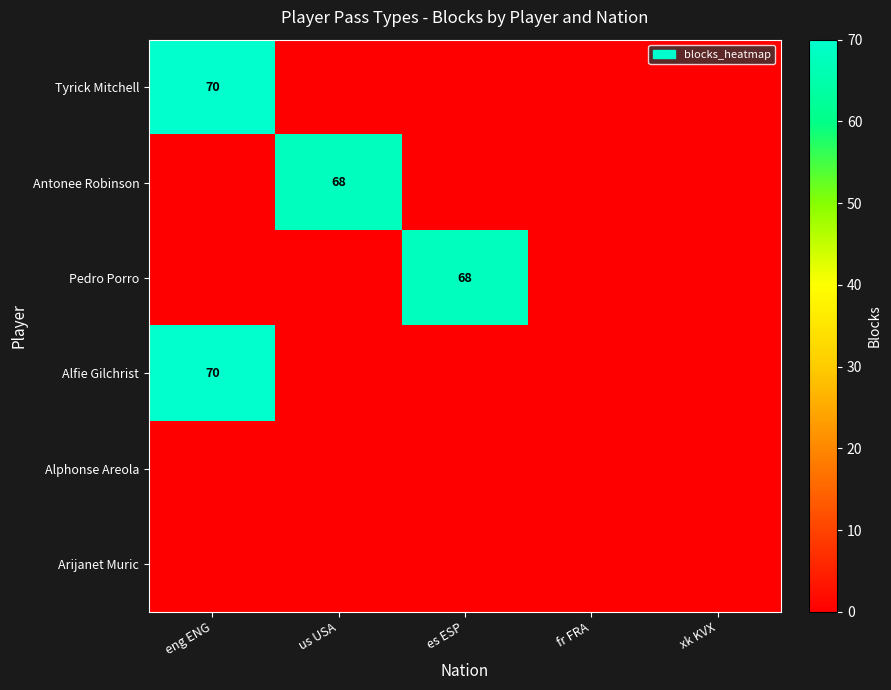

Is the value of Alfie Gilchrist at eng ENG greater than the value of Pedro Porro at es ESP?

Yes